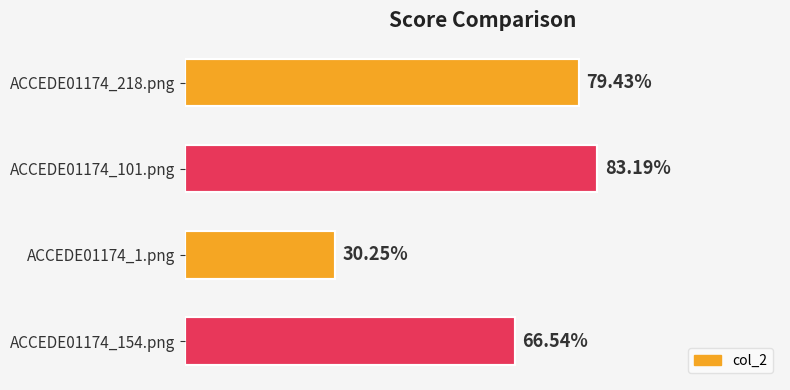

What is the smallest value displayed?

0.3